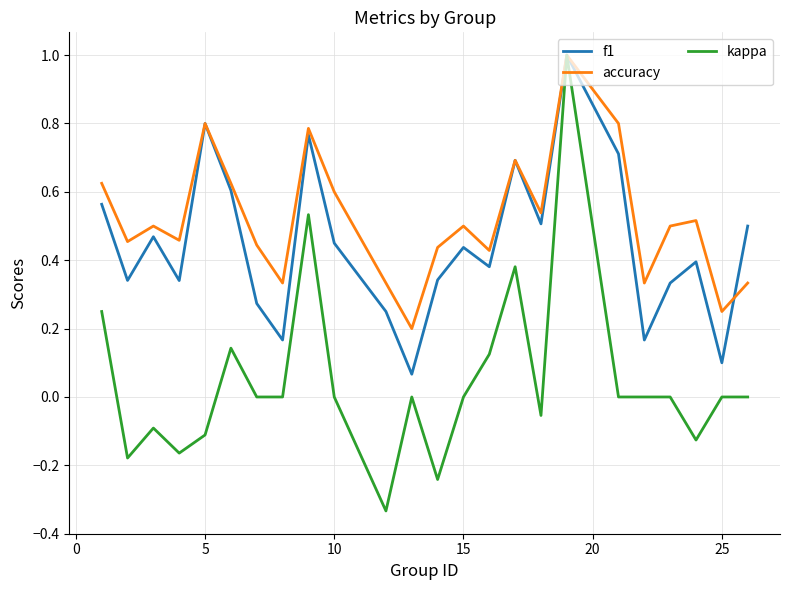

Which series has the largest total across all categories?

accuracy